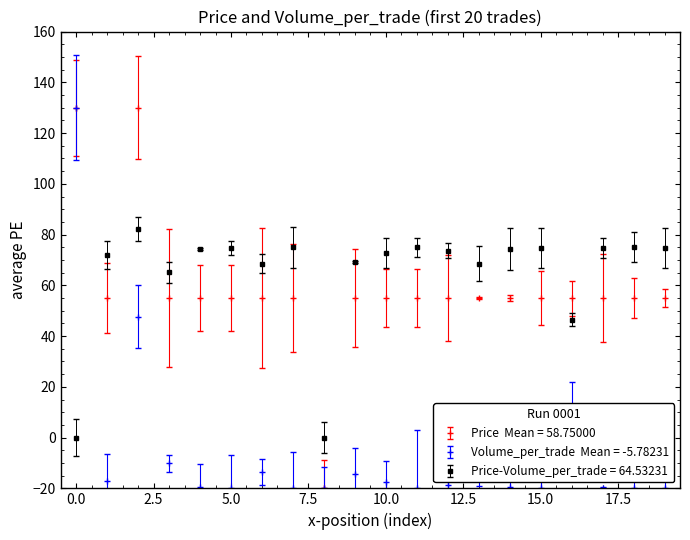

Does the chart have visible grid lines?

No